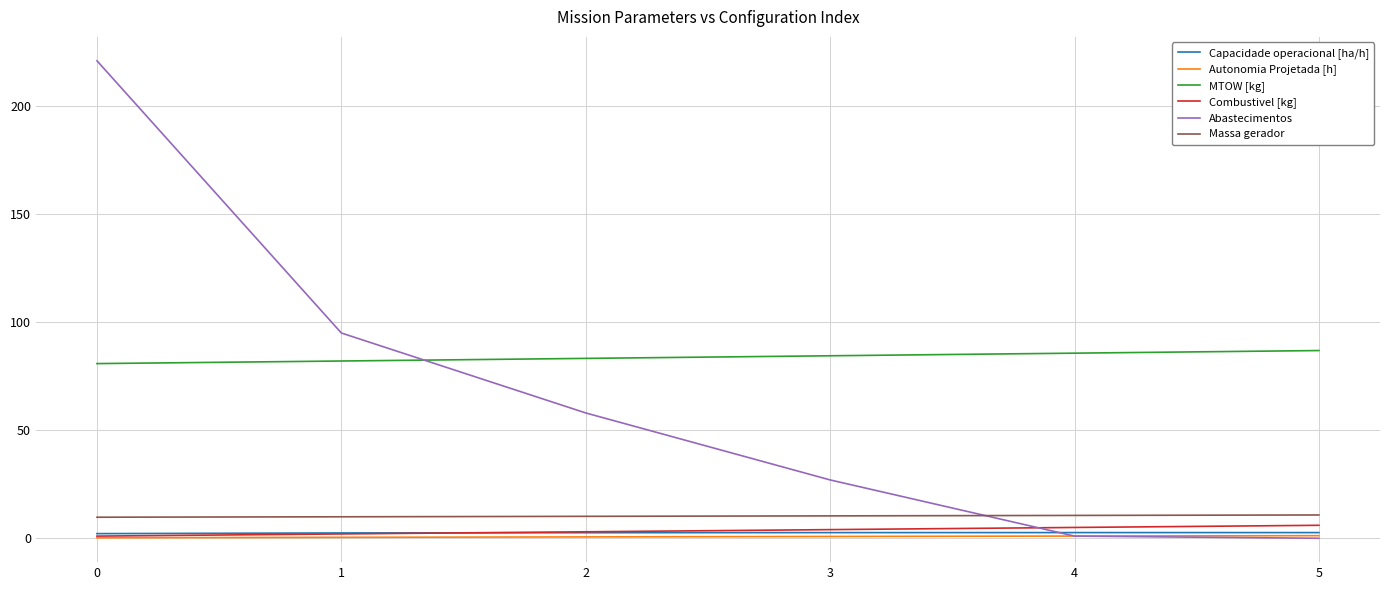

What is the spread (max minus min) of values at 3?

83.6